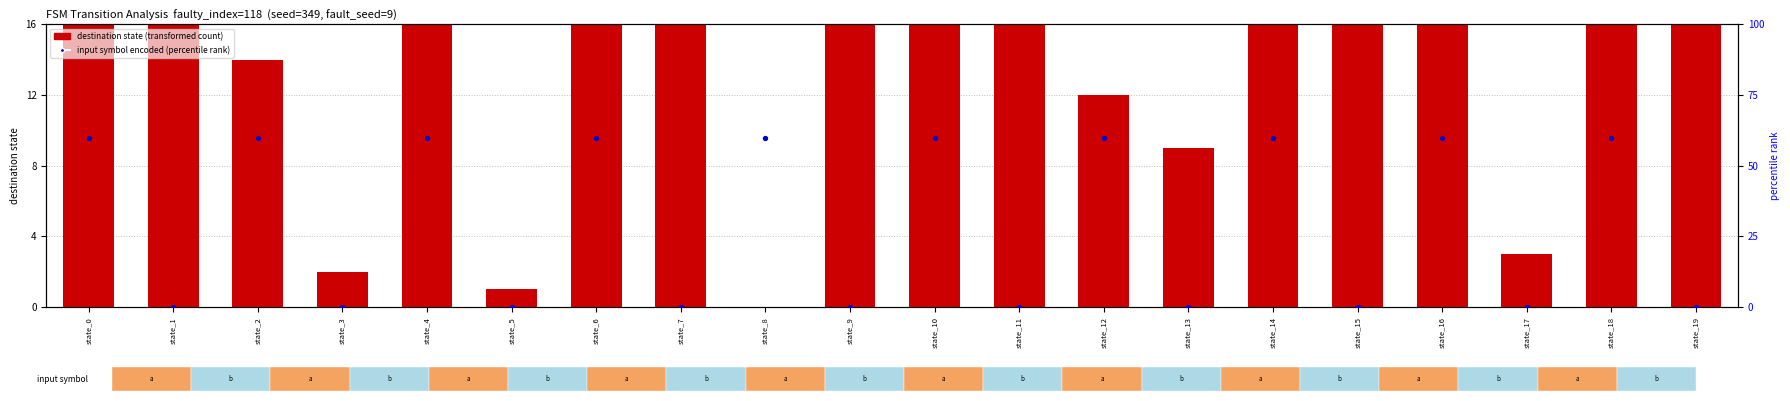

Which series contains the lowest Y value?

destination state (transformed count)